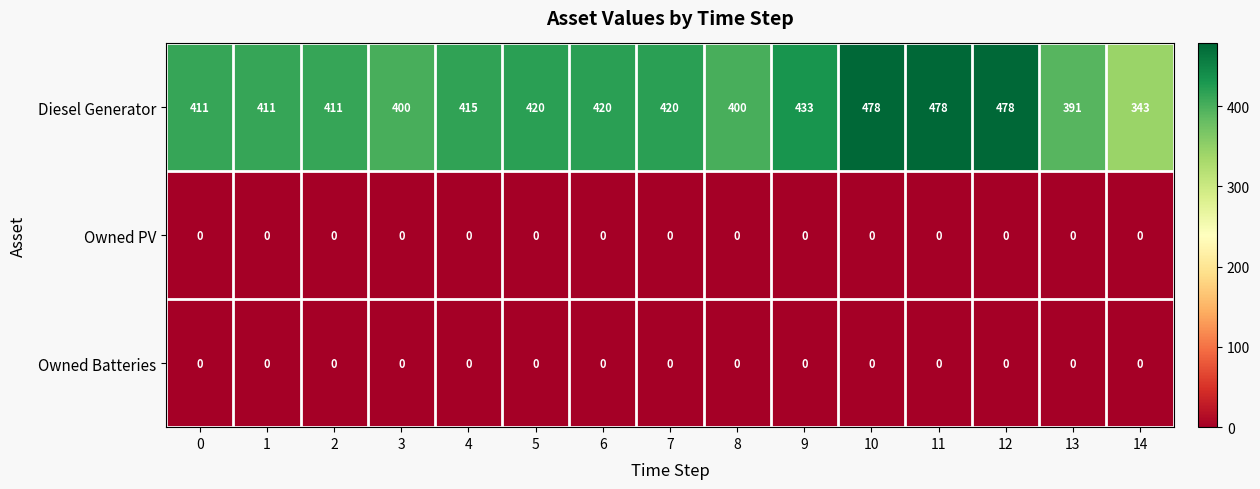

How many distinct data groups are displayed?

3